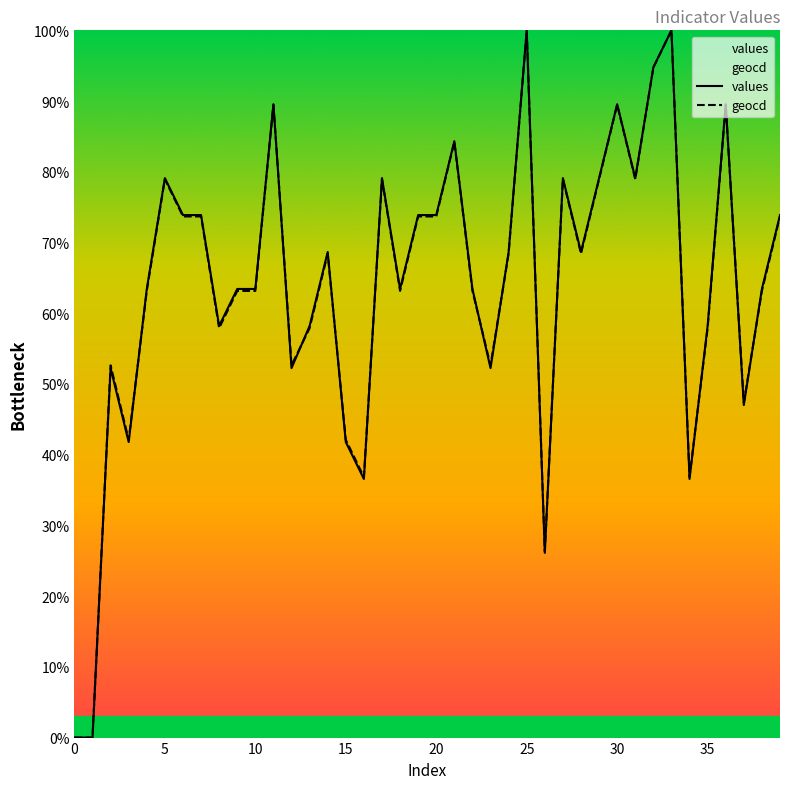

What is the difference between the geocd values at 20 and 36?

15.8